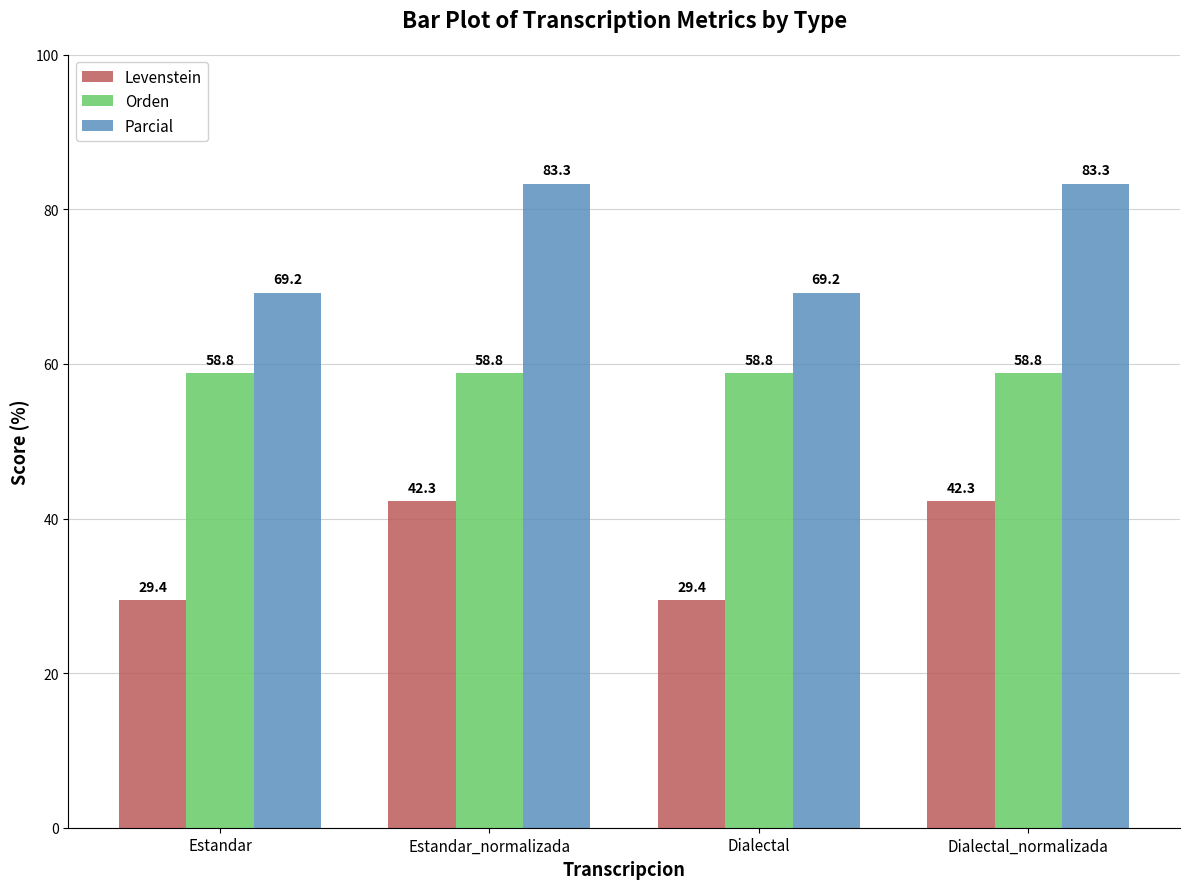

Reading left to right, extract all data points from this chart.

Levenstein: 29.4	42.3	29.4	42.3
Orden: 58.8	58.8	58.8	58.8
Parcial: 69.2	83.3	69.2	83.3